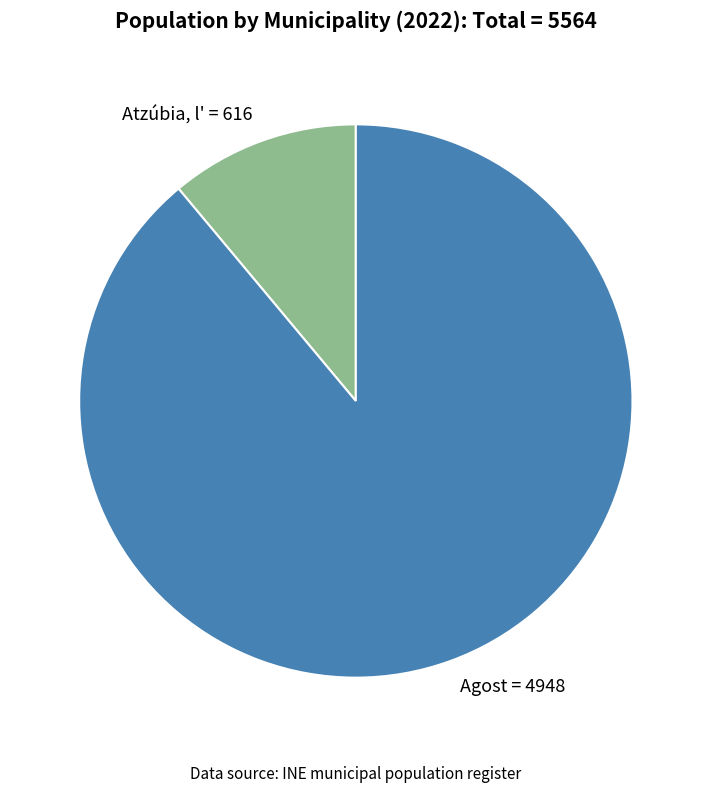

Which slice is the smallest?

Atzúbia, l'